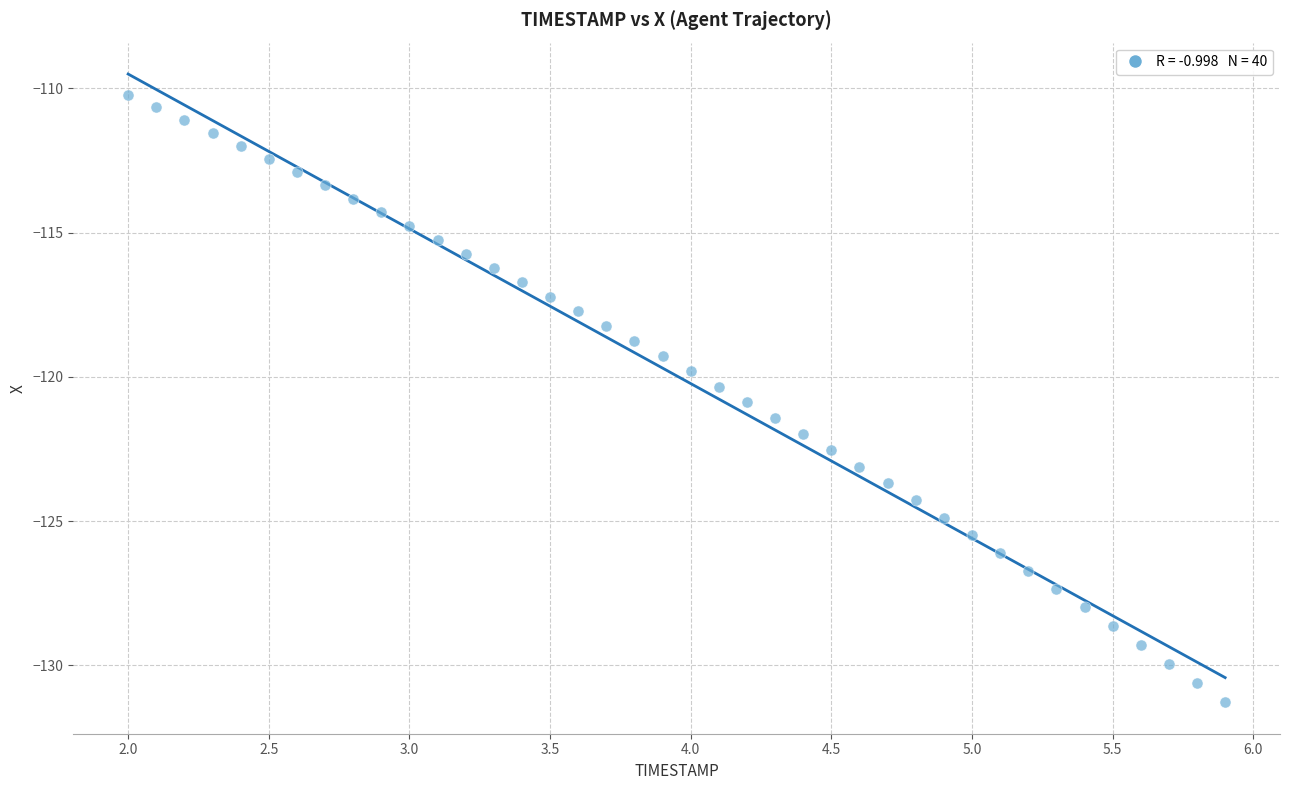

What is the range of X values (max minus min)?

3.9